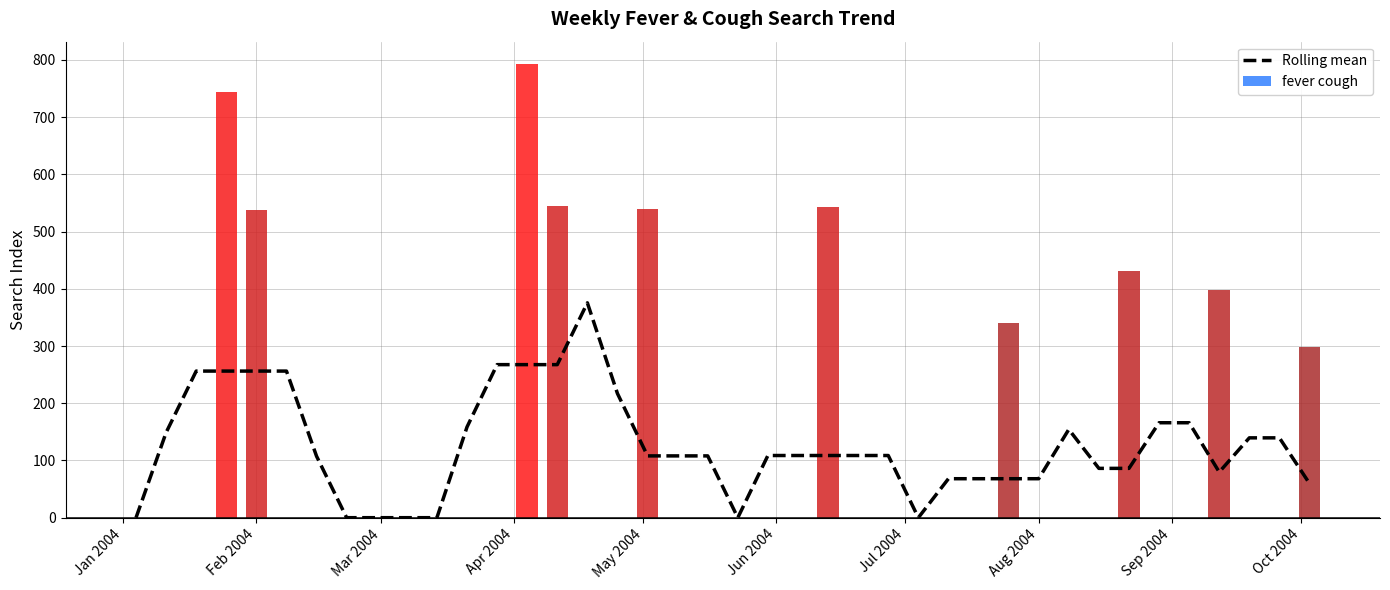

At which label does the data first exceed 108?

Feb 2004